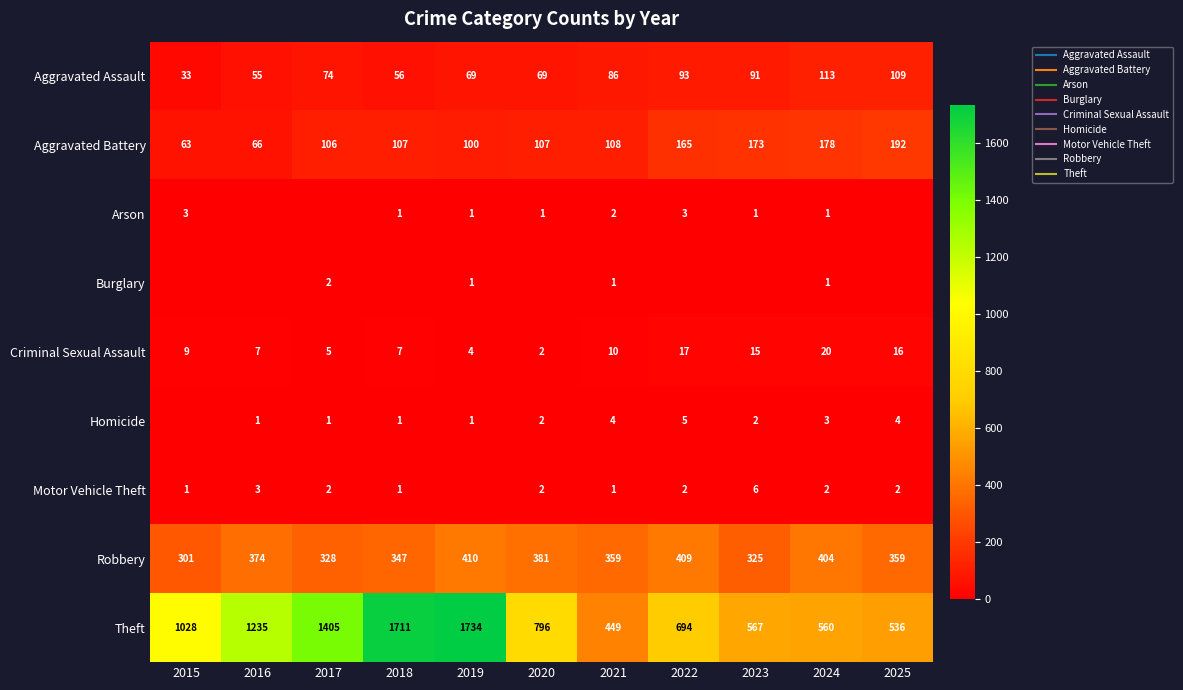

Which series has the largest total across all categories?

Theft